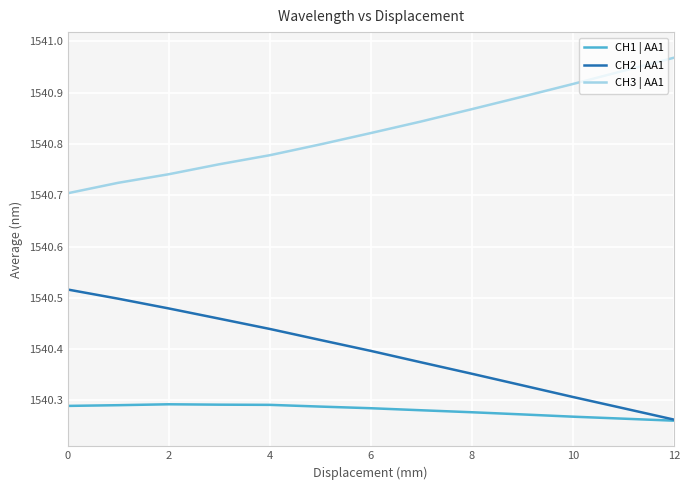

Which series has the largest total across all categories?

CH3 | AA1